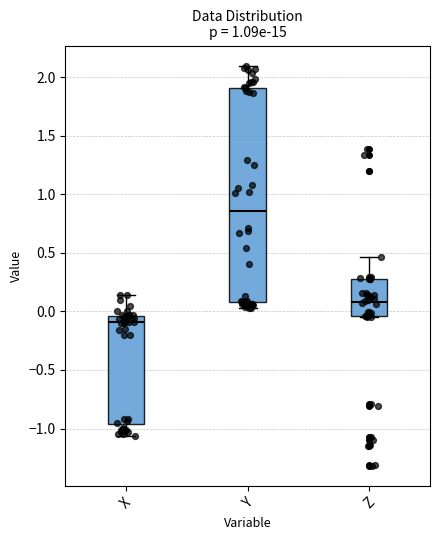

Where is the upper edge of the box for Z on the y-axis? The values are not printed on the chart, so give them approximately, as read against the axis.

0.25